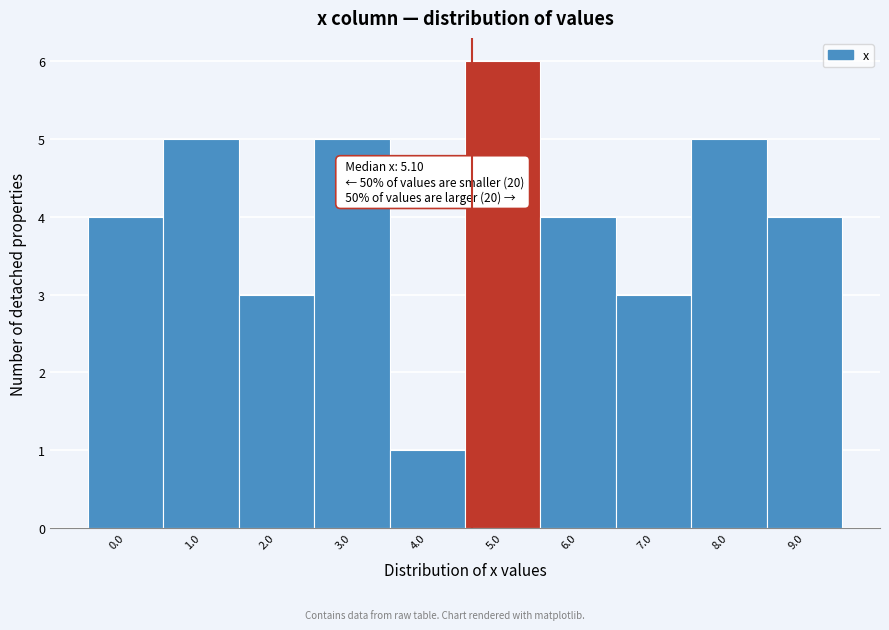

Reading left to right, what are all the values shown in this chart?

4	5	3	5	1	6	4	3	5	4